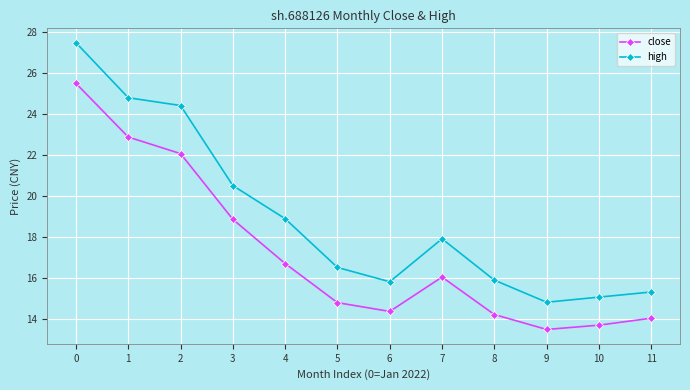

The value of close at 3 is 12.0. True or false?

False